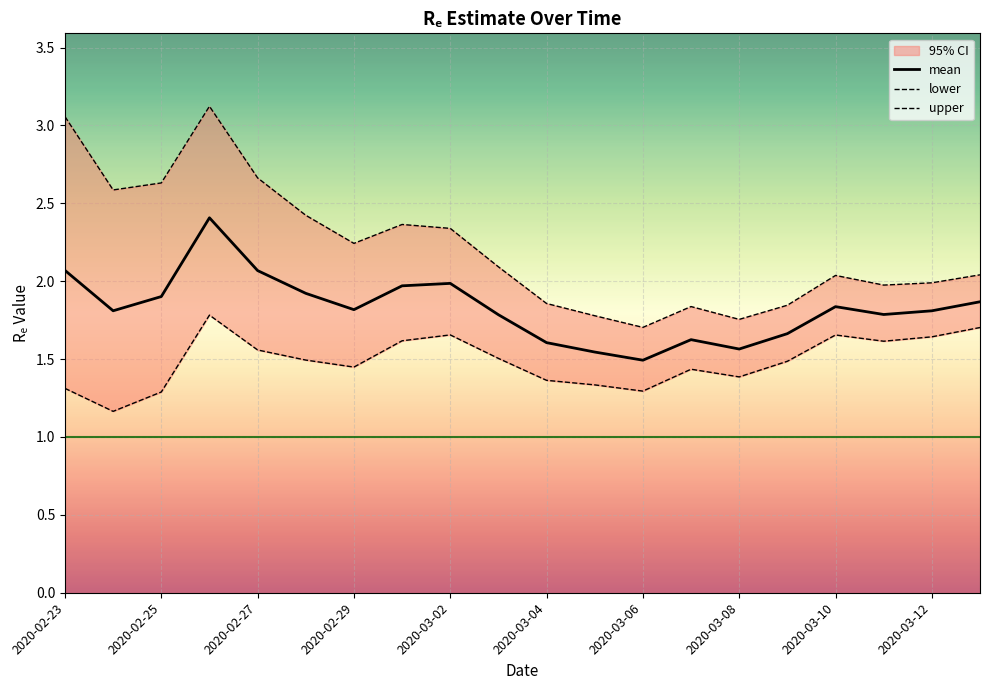

What is the difference between the maximum and minimum values in the lower series?

0.6